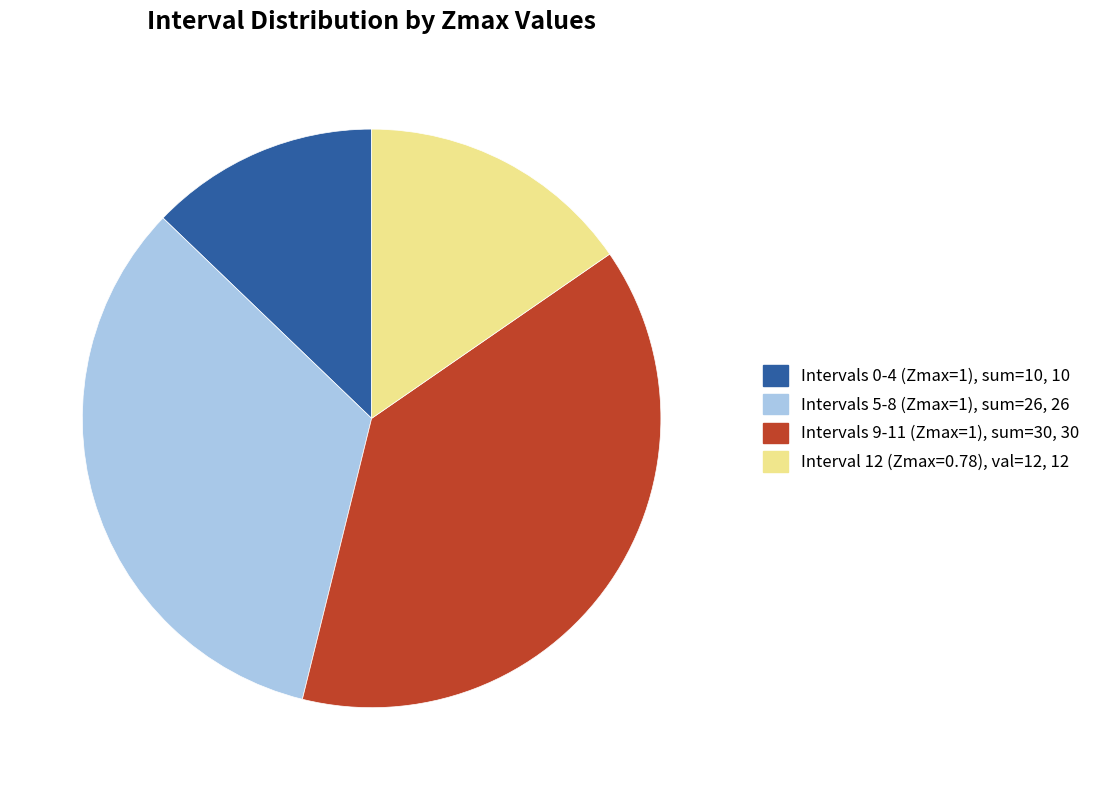

Is there any slice that represents more than half of the pie?

No